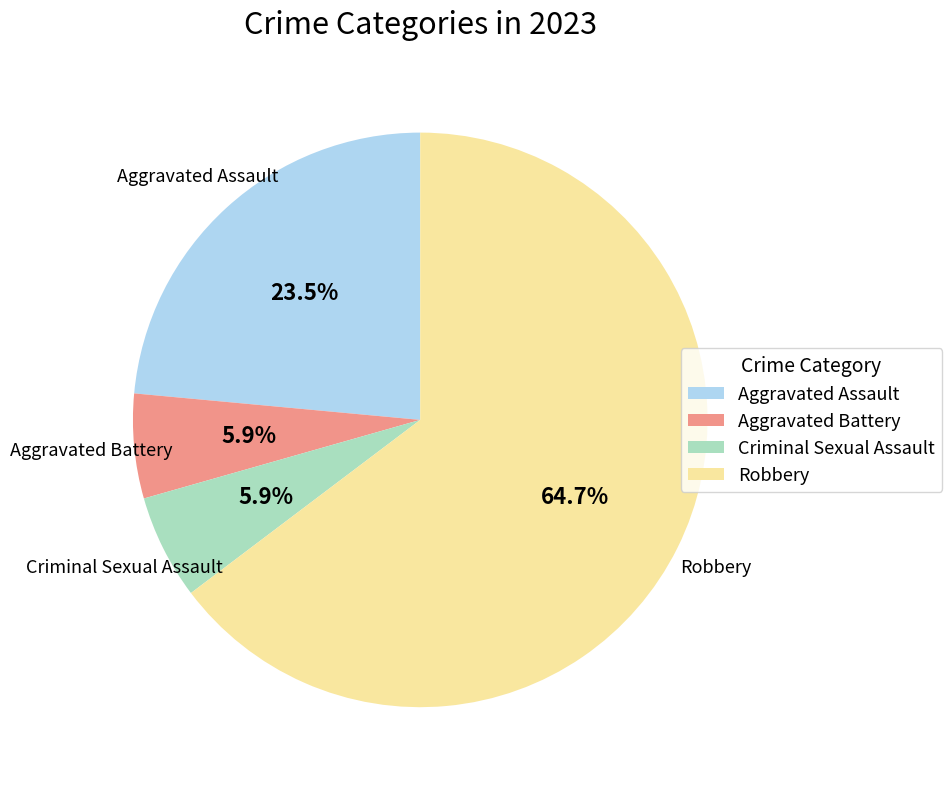

True or false: Aggravated Battery accounts for 6% of the total.

True